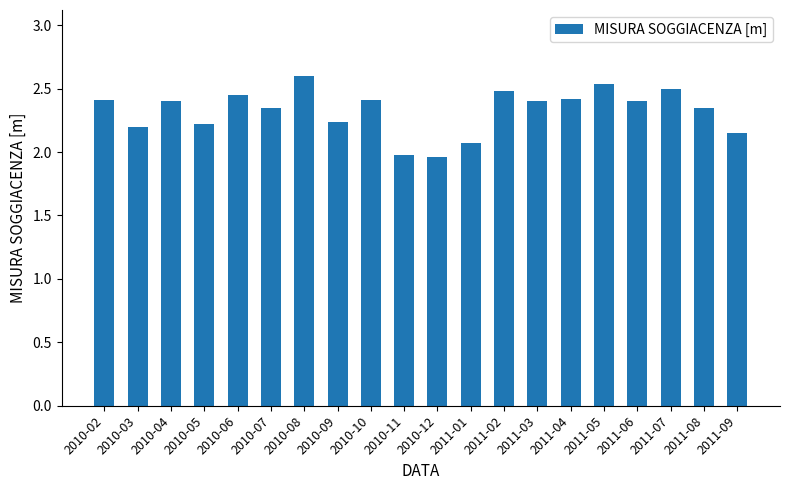

Count the number of values greater than 2.

18